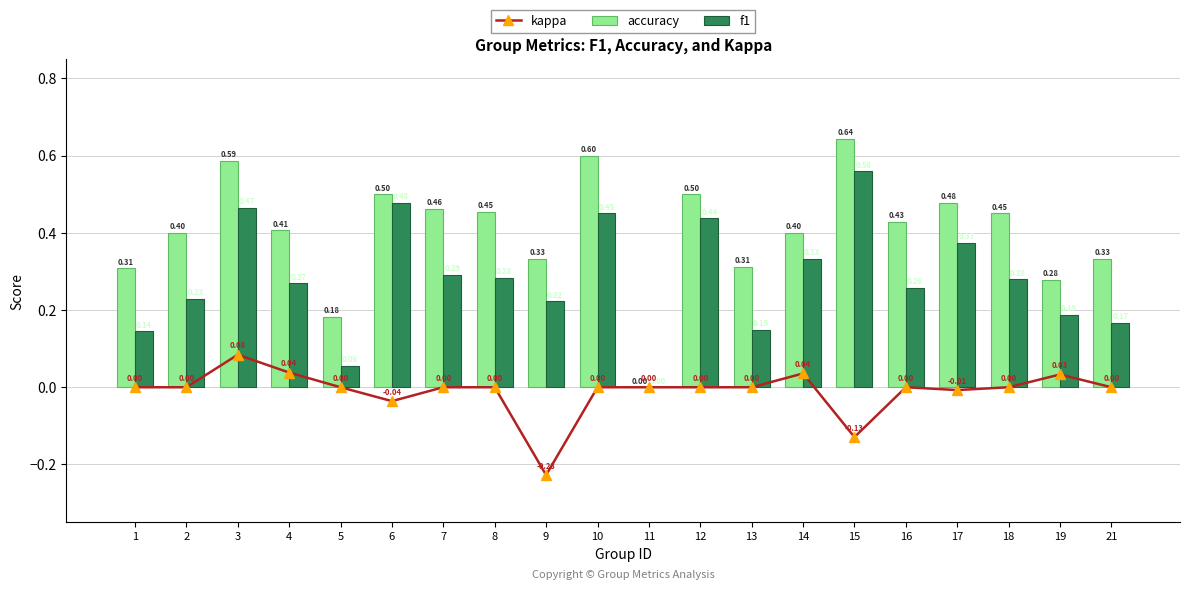

How many groups of bars are there?

20